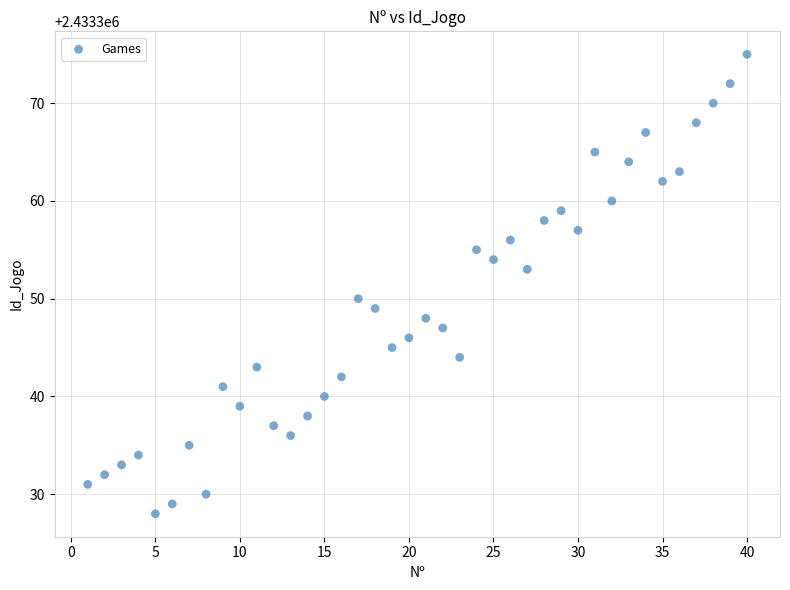

What is the range of Y values (max minus min)?

47